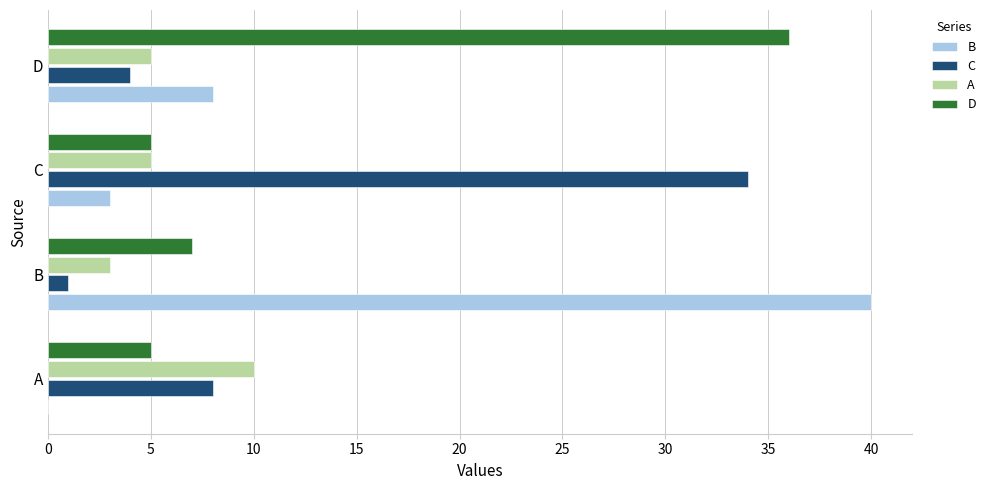

The value of D at A is 5. True or false?

True